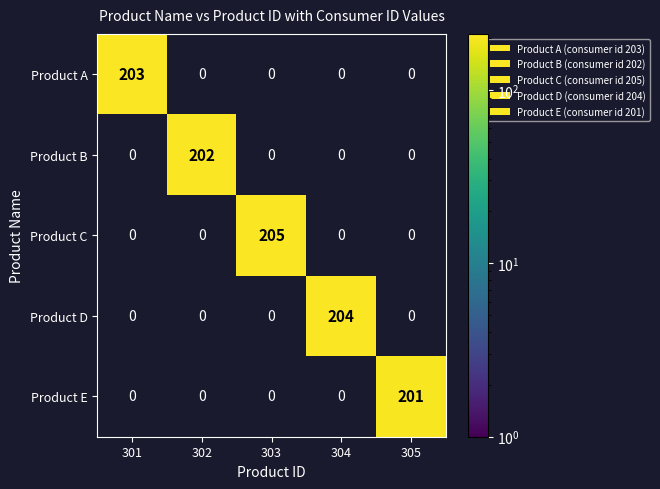

Is the value of Product E at 302 greater than the value of Product B at 302?

No